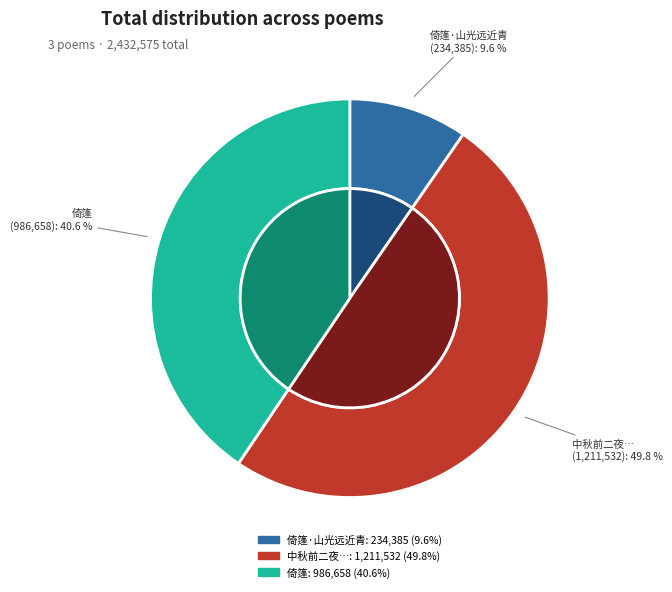

Which category has the biggest portion of the pie?

中秋前二夜步至吴江垂虹桥盥漱湖渚而归倚篷望月清兴翛然因成数语